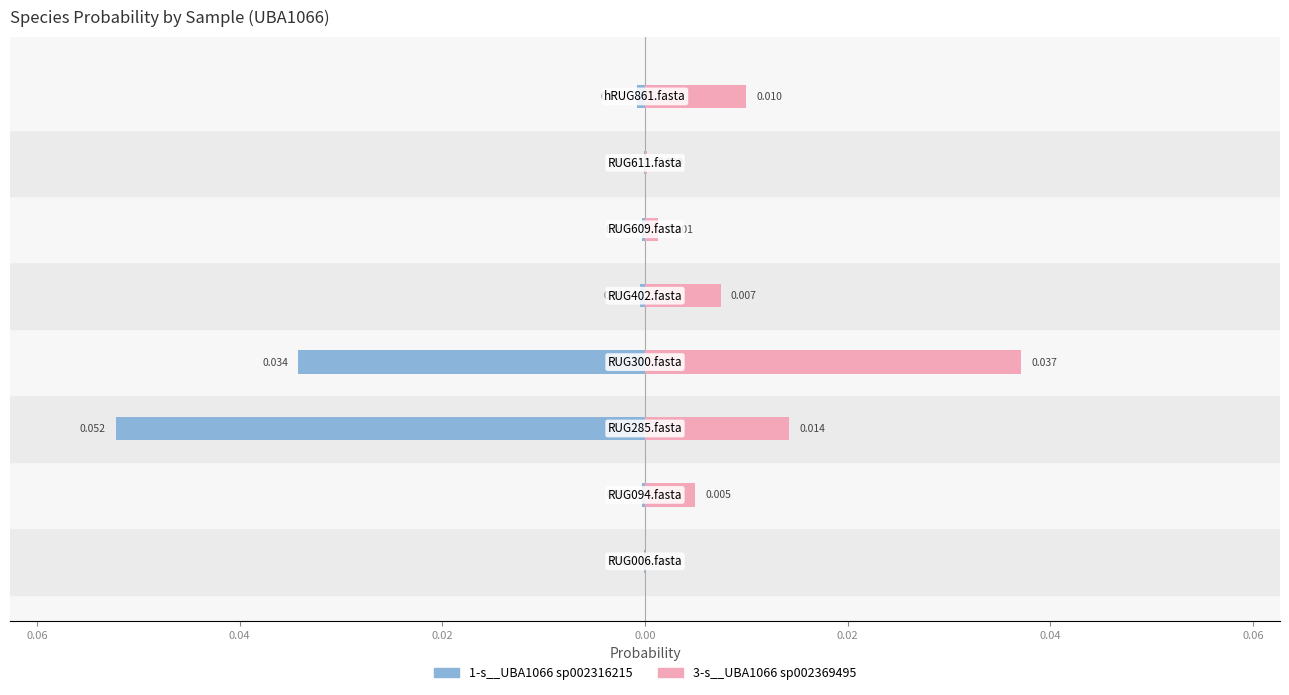

What is the smallest value displayed?

-0.1